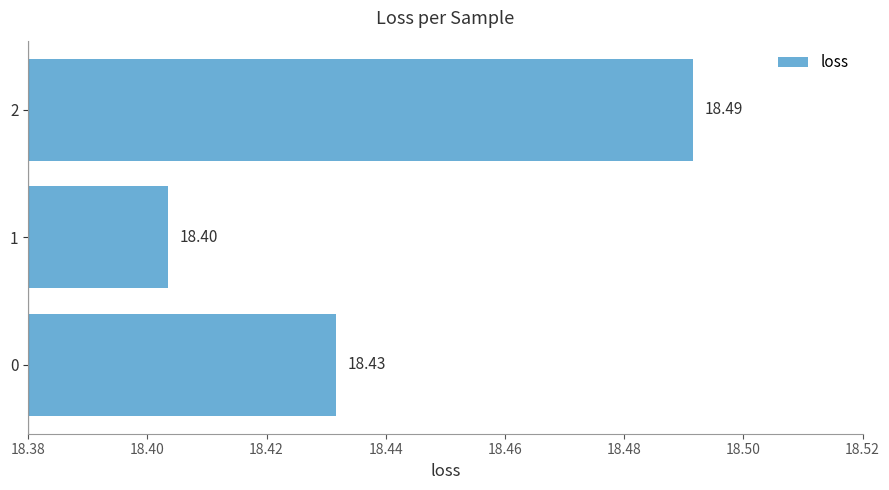

What is the change in value from 1 to 2?

+0.1